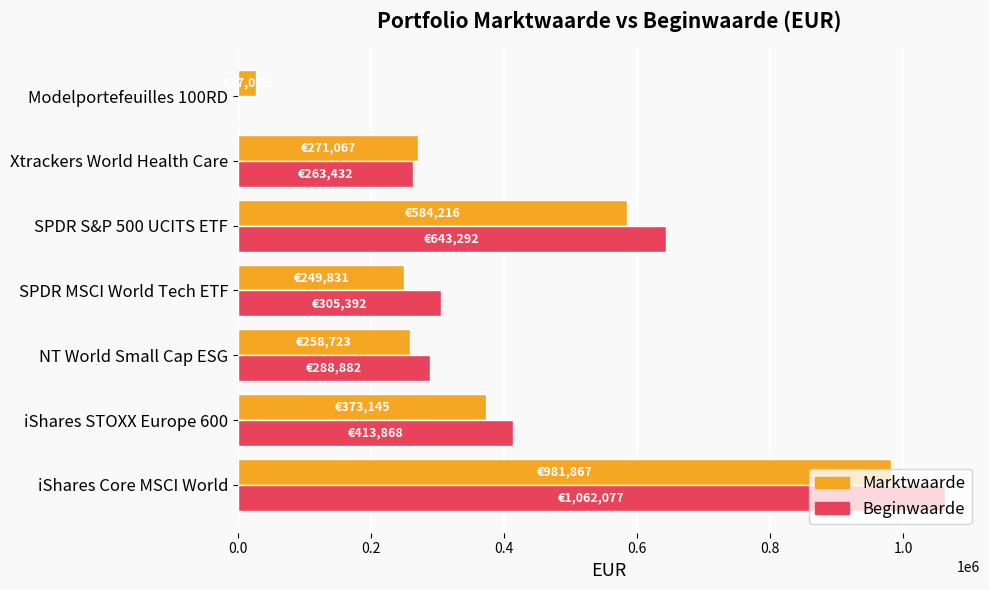

The value of Beginwaarde at SPDR MSCI World Tech ETF is 305392. True or false?

True